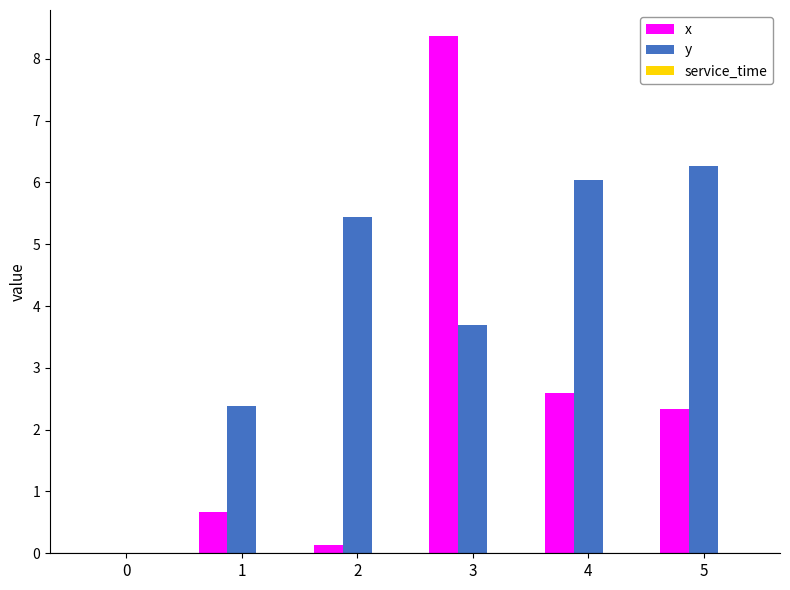

Which series has the widest spread of values?

x